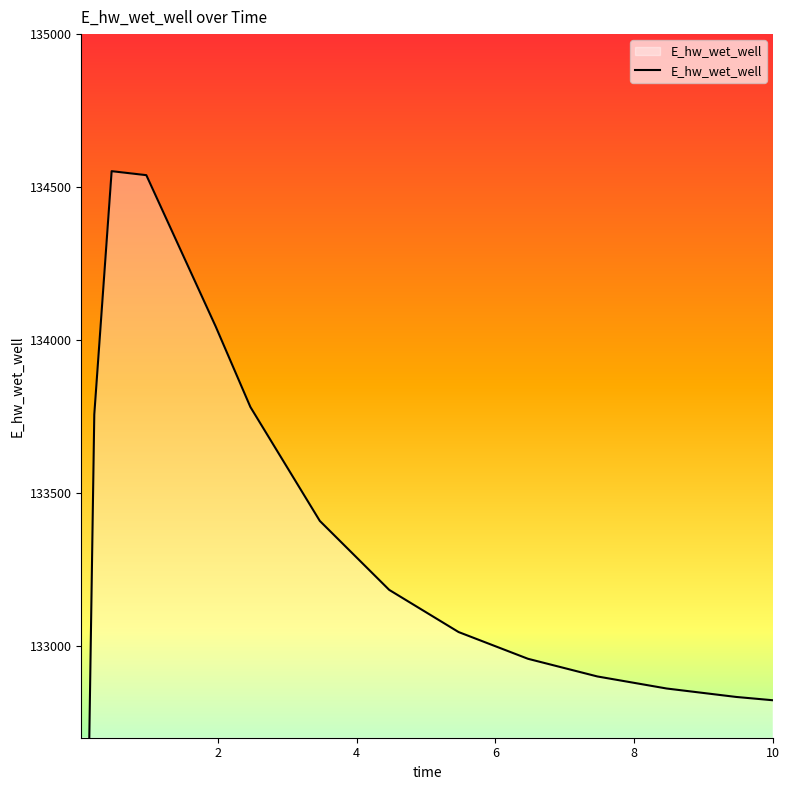

Count the number of data series in this chart.

1